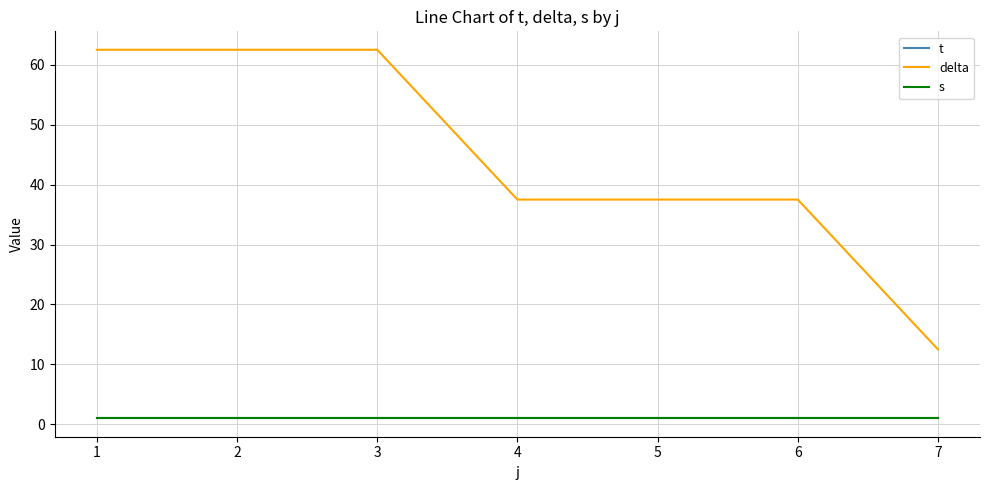

Does the chart have visible grid lines?

Yes